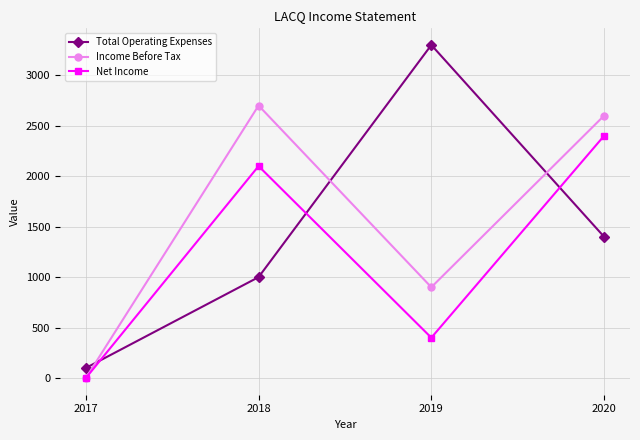

Reading right to left, what are all the values shown in this chart?

Total Operating Expenses: 1400	3300	1000	100
Income Before Tax: 2600	900	2700	0
Net Income: 2400	400	2100	0